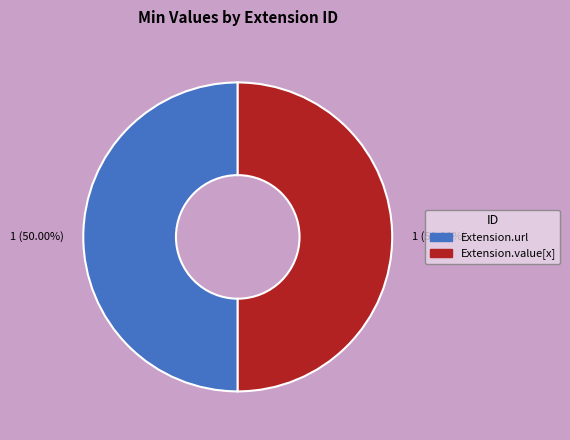

Count the number of slices in the pie.

2